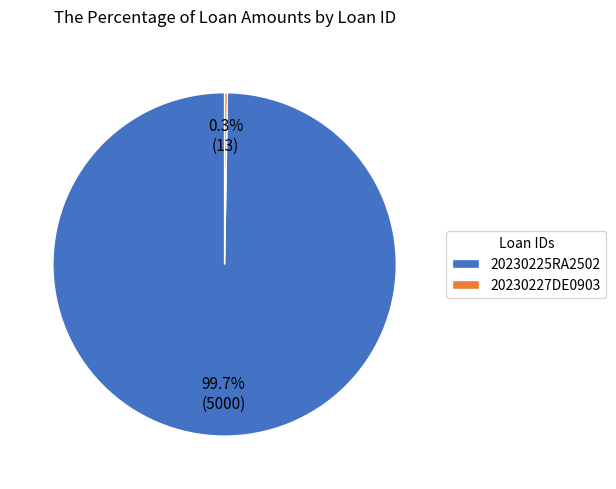

Is 20230225RA2502 the majority of the pie?

Yes